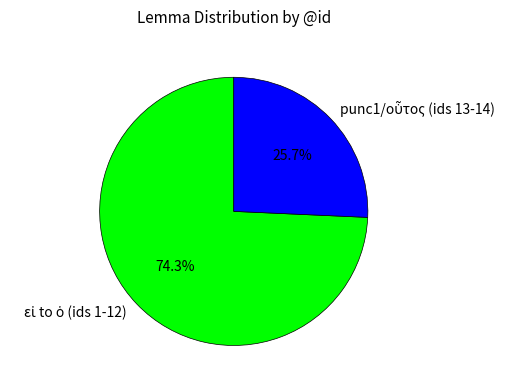

Is there a majority slice in this chart?

Yes